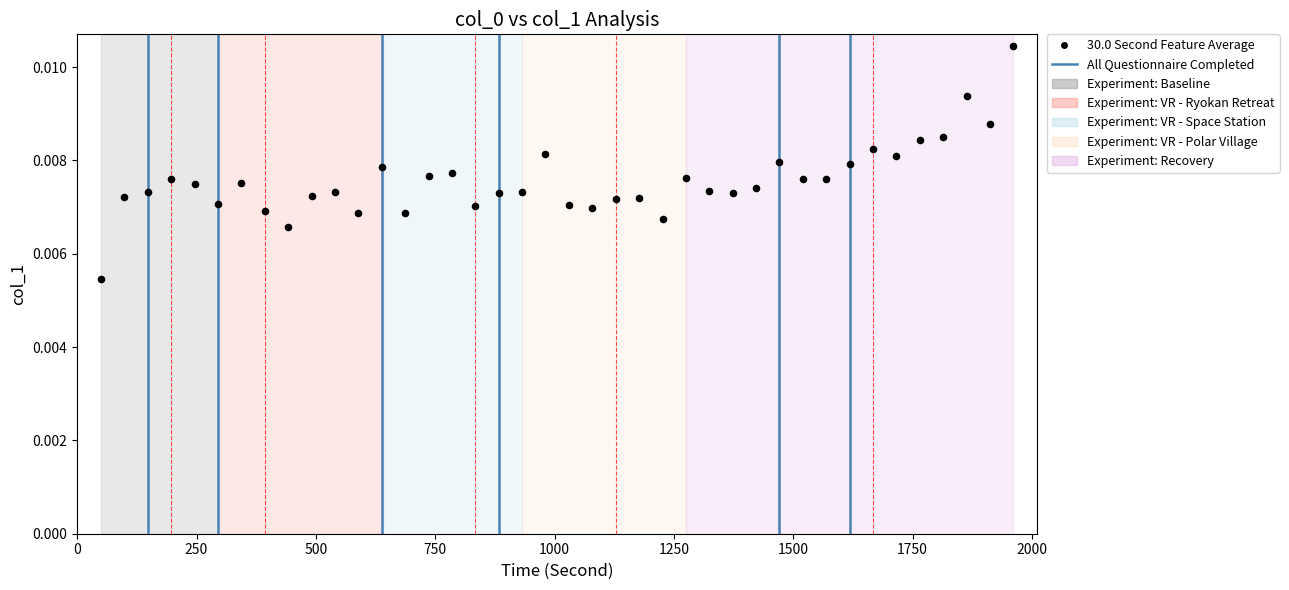

What is the range of X values (max minus min)?

1911.0